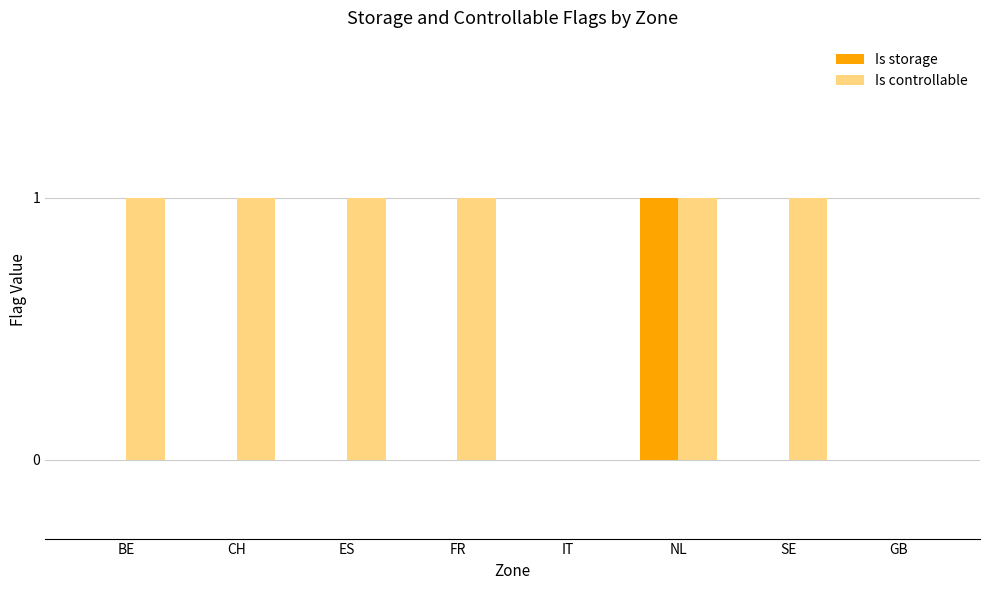

How many groups of bars are there?

8